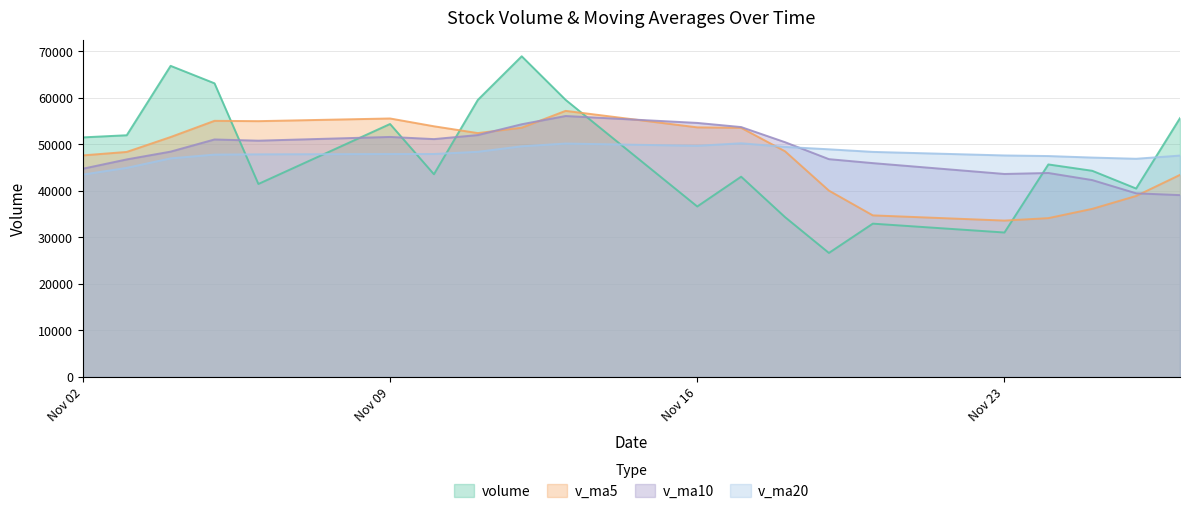

How many lines are shown in the chart?

4